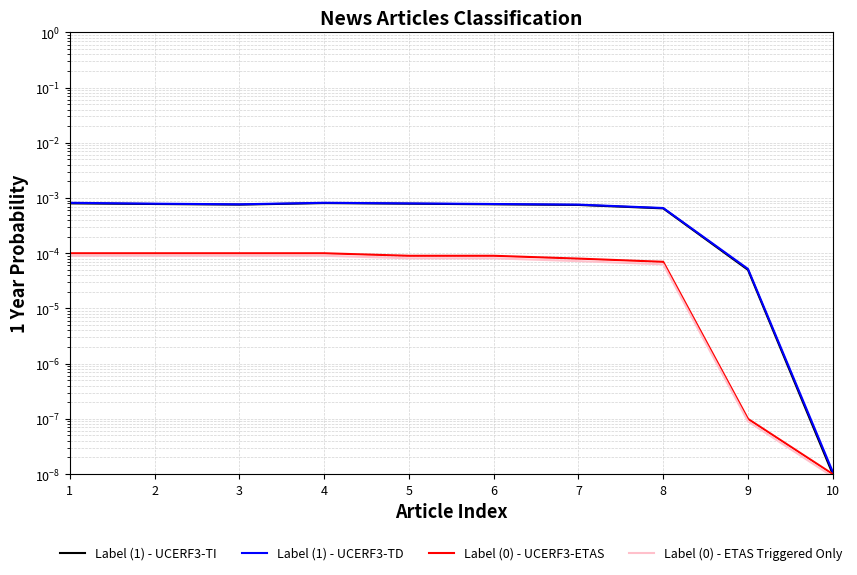

True or false: Label (0) - ETAS Triggered Only and Label (0) - UCERF3-ETAS cross at least once.

False